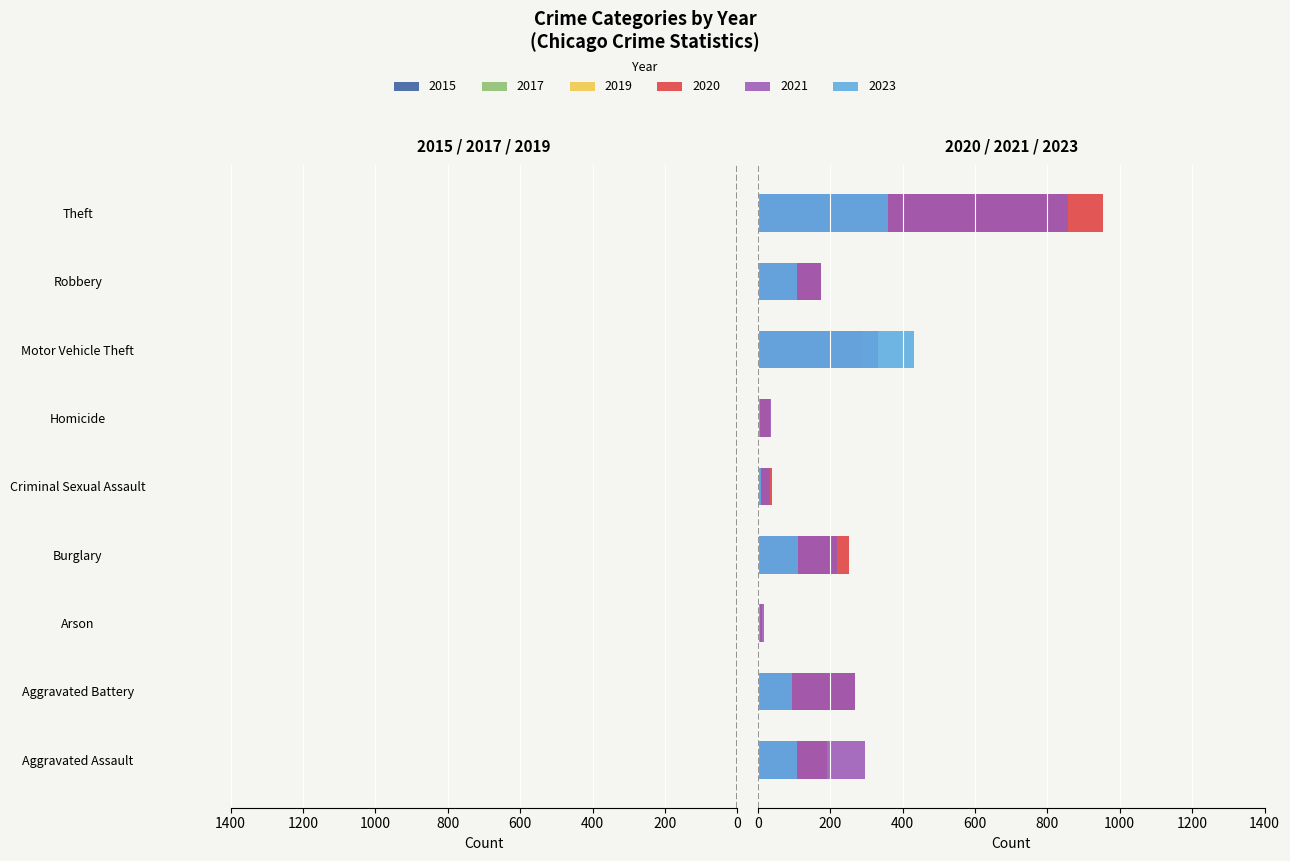

Is it true that 2015 equals -227 at Robbery?

False